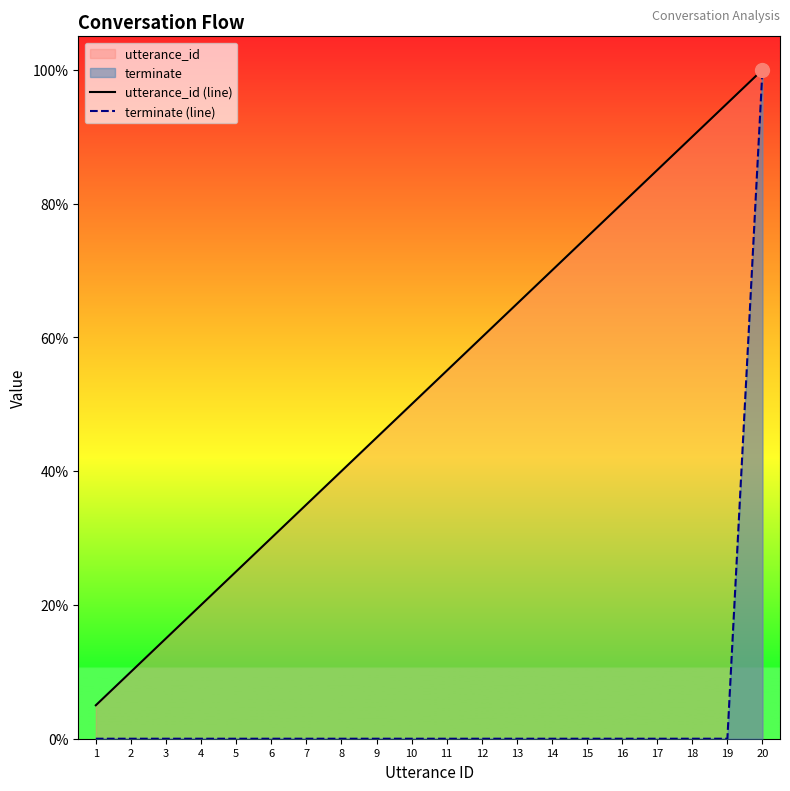

Reading left to right, transcribe all the data shown in this chart.

utterance_id (line): 5.0	10.0	15.0	20.0	25.0	30.0	35.0	40.0	45.0	50.0	55.0	60.0	65.0	70.0	75.0	80.0	85.0	90.0	95.0	100.0
terminate (line): 0.0	0.0	0.0	0.0	0.0	0.0	0.0	0.0	0.0	0.0	0.0	0.0	0.0	0.0	0.0	0.0	0.0	0.0	0.0	100.0